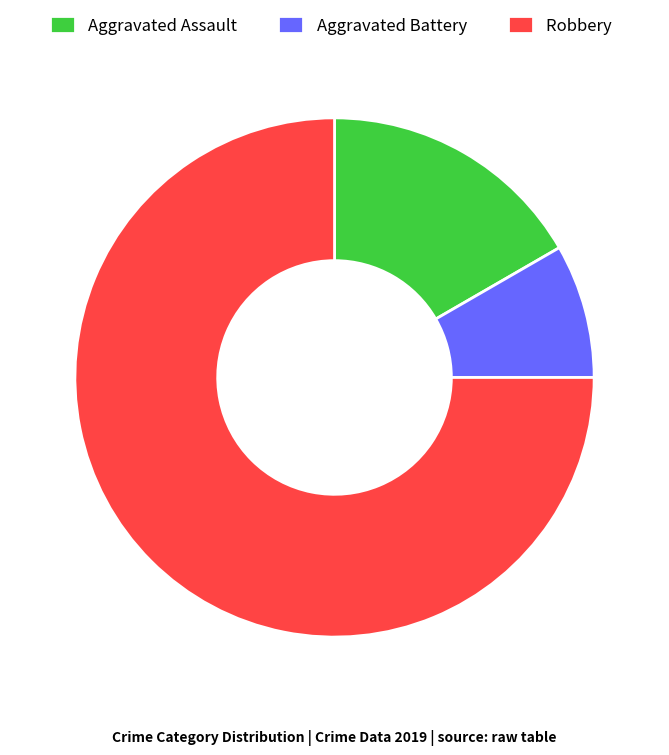

Which slice is the smallest?

Aggravated Battery